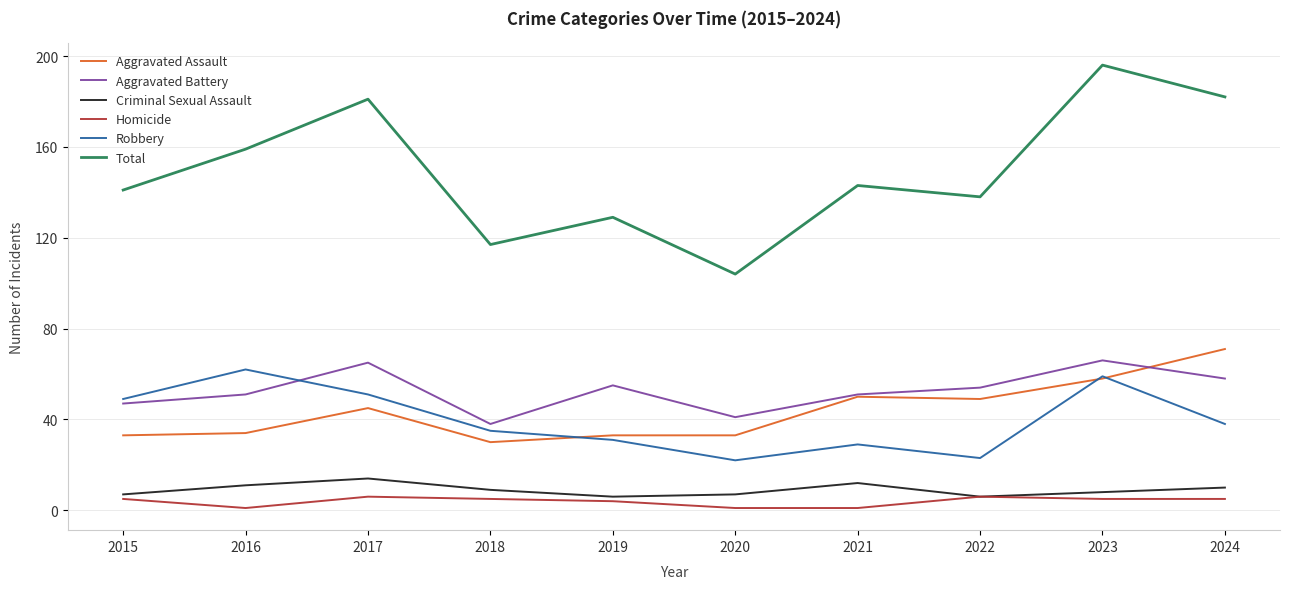

Is it true that Criminal Sexual Assault equals 12 at 2021?

True